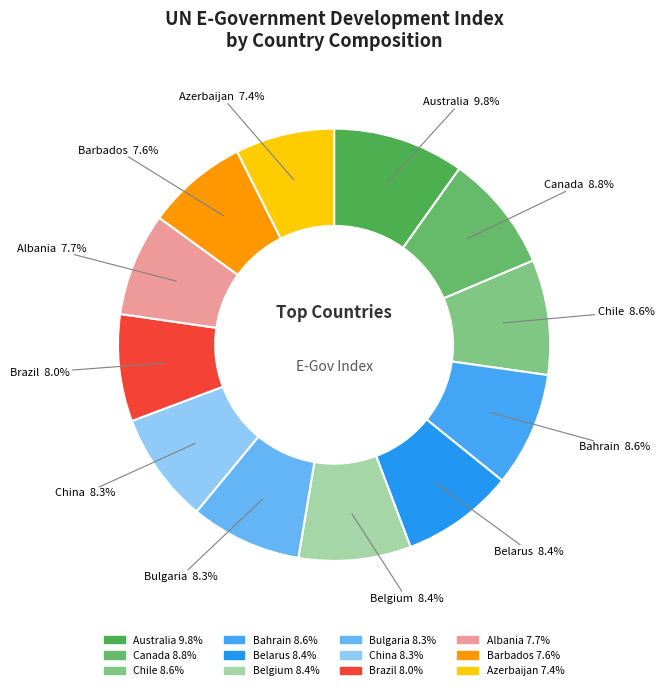

How many slices are in this pie chart?

12